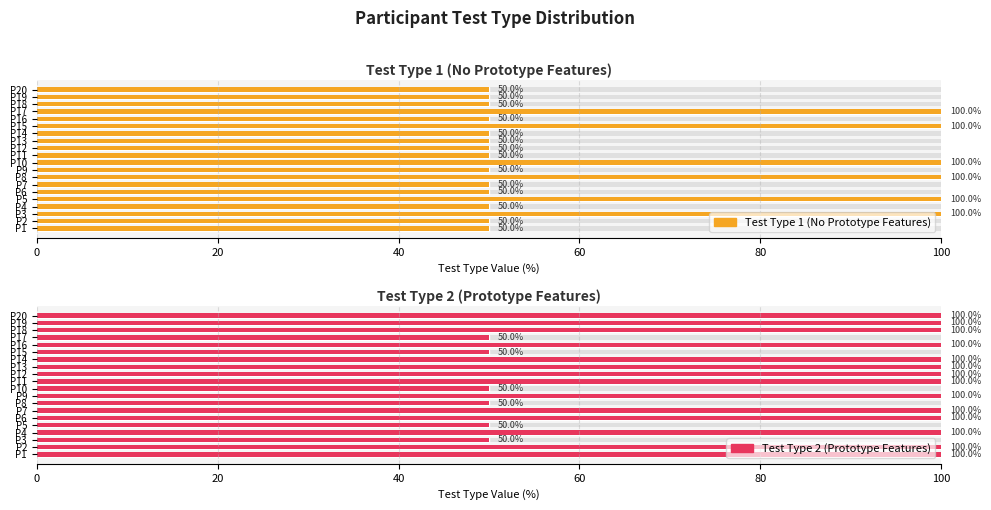

How many groups of bars are there?

20